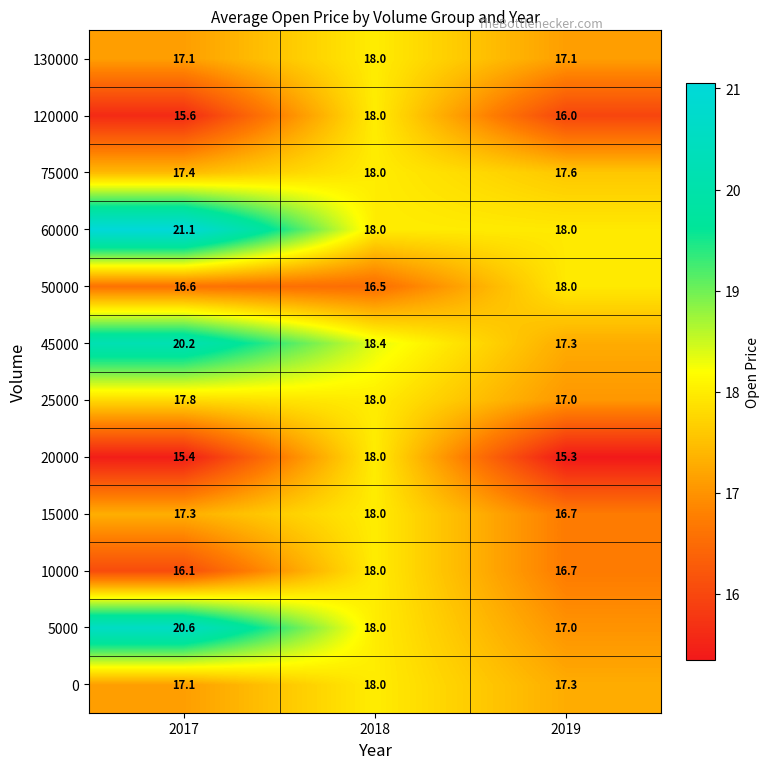

Is the value of 50000 at 2017 greater than the value of 5000 at 2017?

No